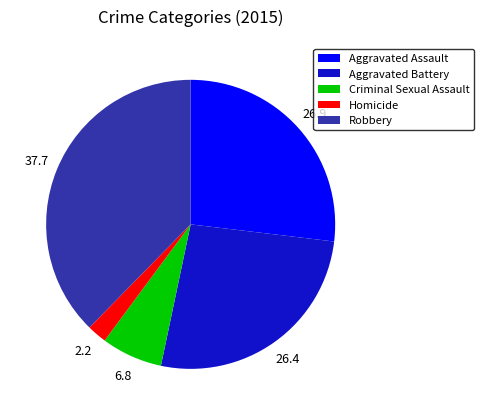

The Criminal Sexual Assault slice represents 7% of the pie. True or false?

True